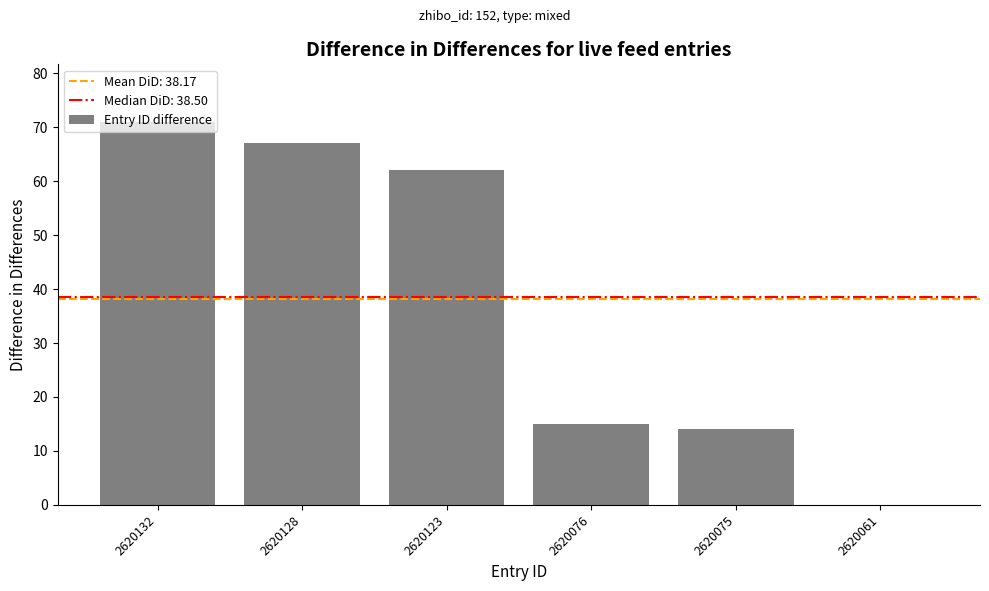

How many positive values are there?

5